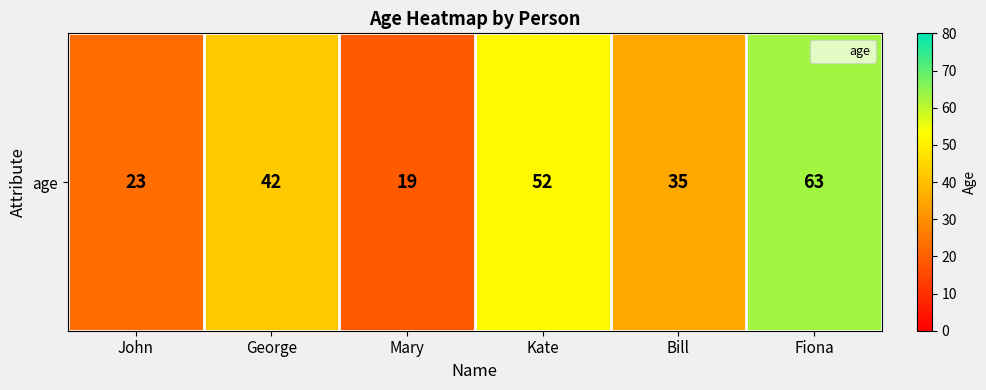

The chart shows a value of 26 at Mary. True or false?

False